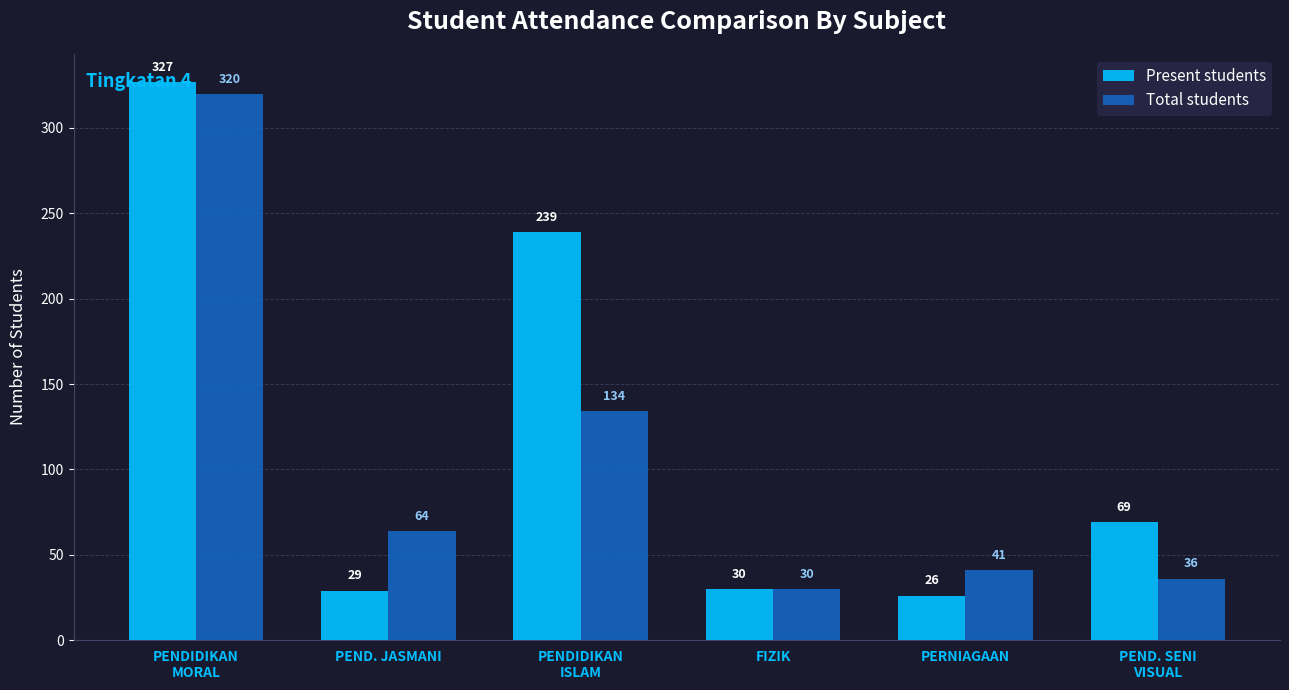

Where does the Total students series first go above 64?

PENDIDIKAN
MORAL